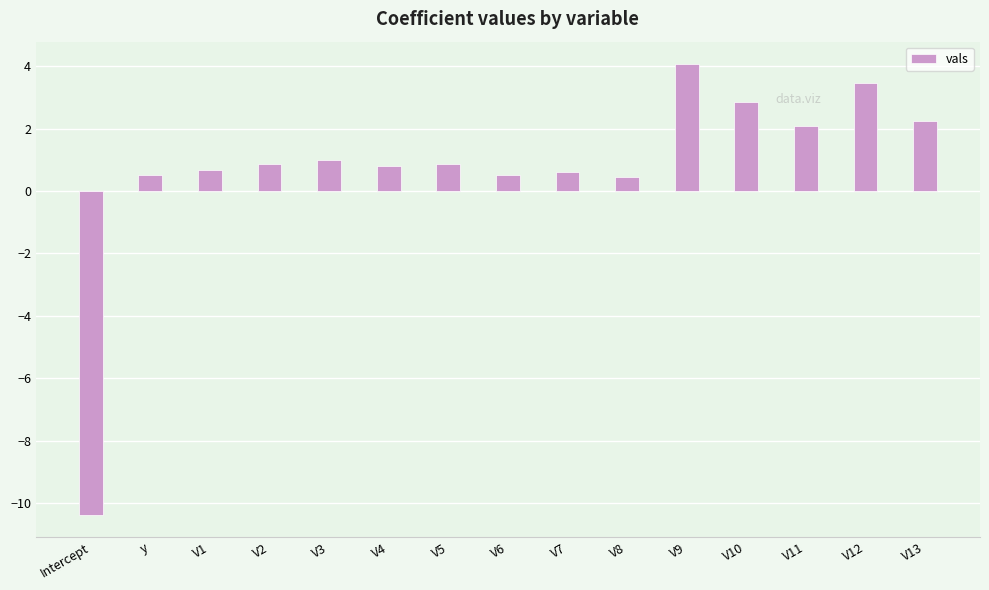

Does the chart contain stacked bars?

No